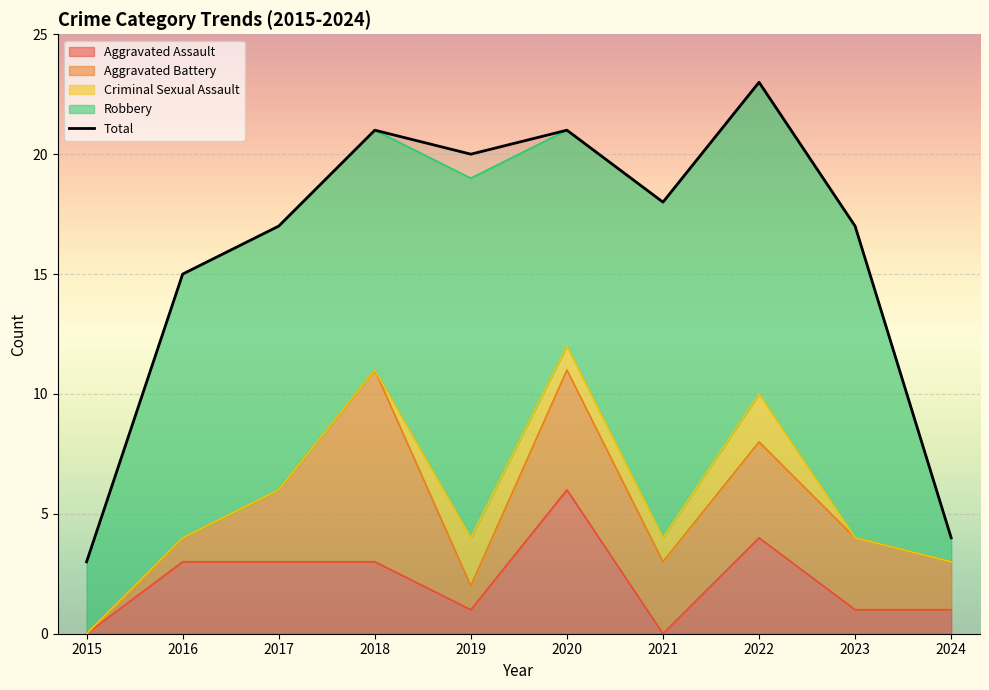

Rank the categories by value from lowest to highest.

2015, 2024, 2016, 2017, 2023, 2021, 2019, 2018, 2020, 2022